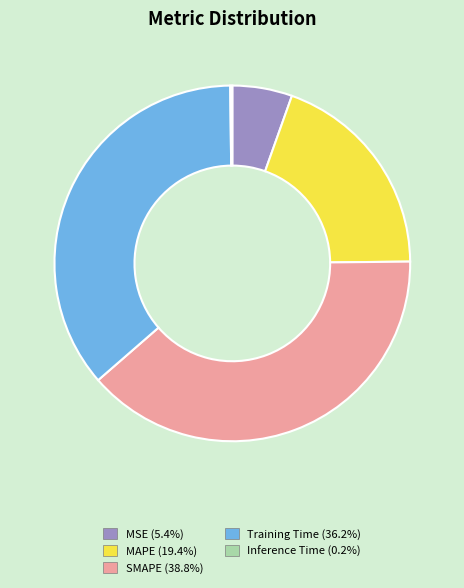

Is it true that MAPE is 19% of the pie?

True